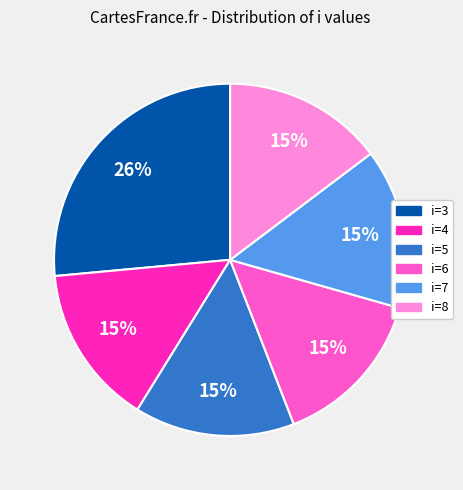

To the nearest percent, what is the average slice percentage?

17%